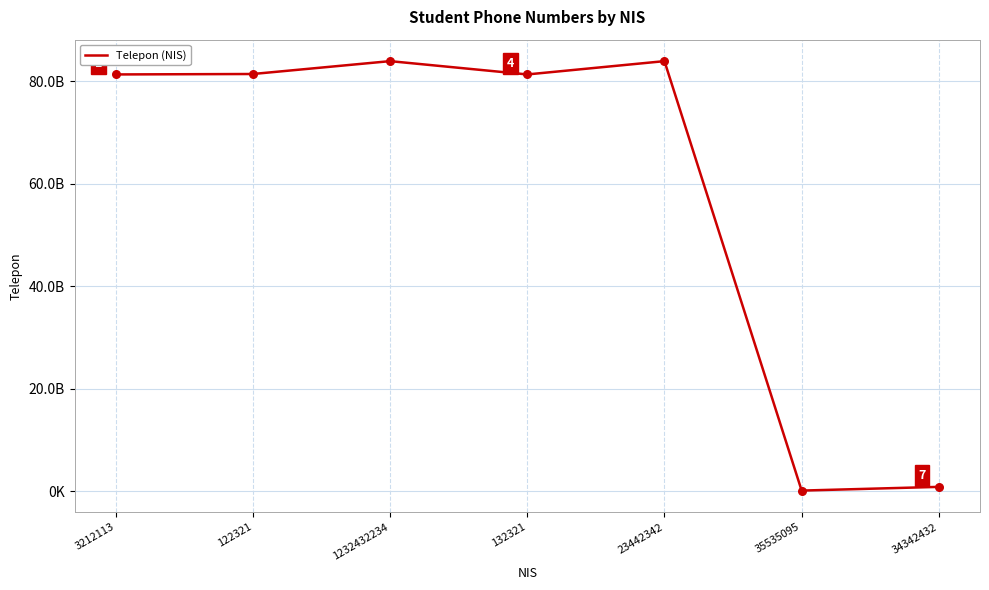

What is the change in value from 3212113 to 34342432?

-80484638878